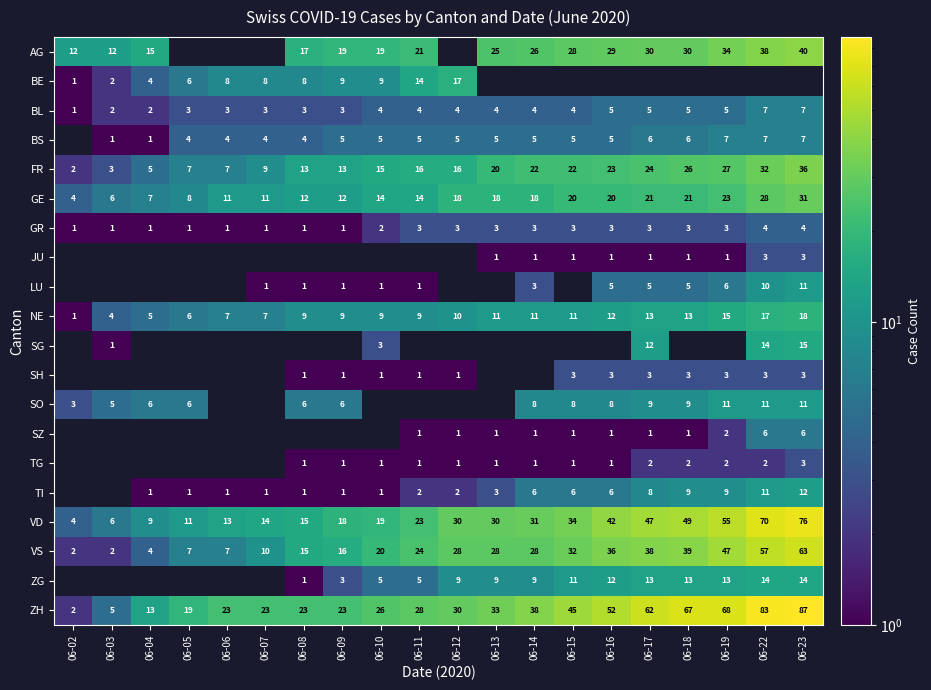

What is the approximate value of VD at 06-22?

70